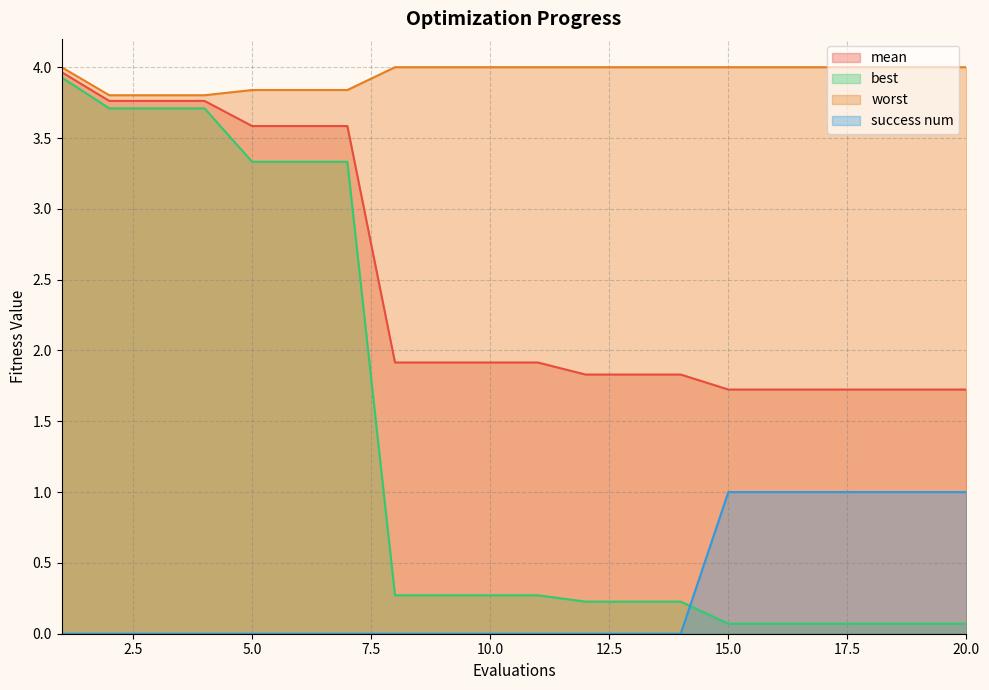

What is the total value across all series at 8?

6.2